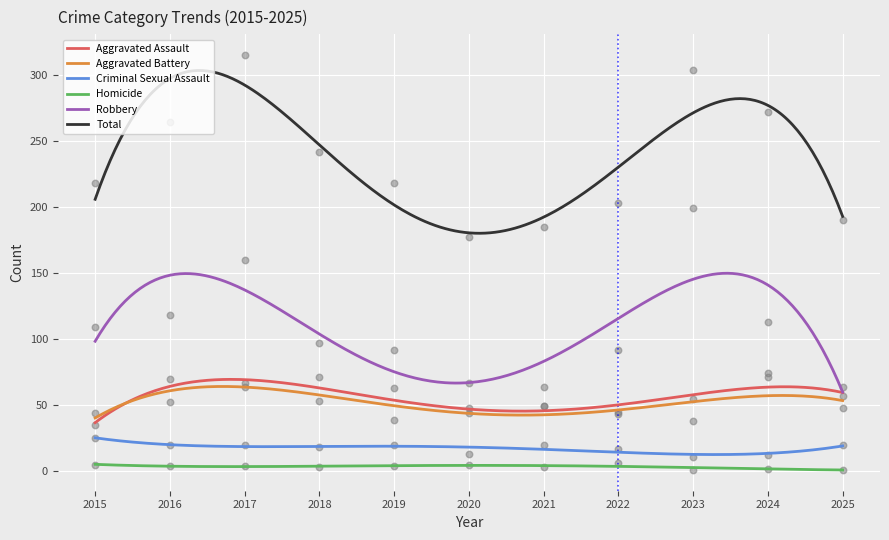

What is the total value across all series at 2018?

484